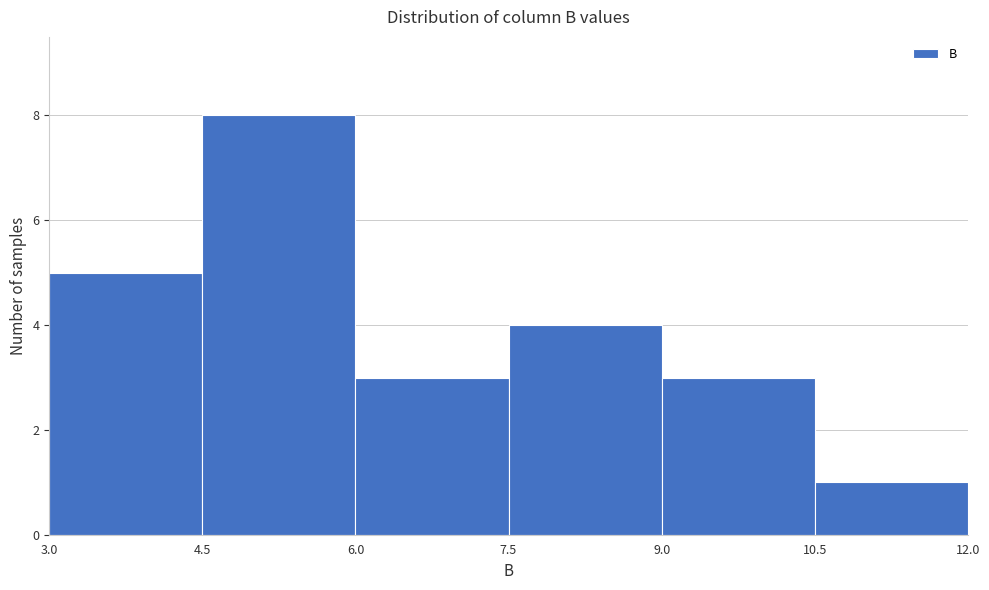

Reading left to right, transcribe this chart: for each bar, give the range it covers on the x-axis and its height. The values are not printed on the chart, so give them approximately, as read against the axis.

3.0 to 4.5: 5
4.5 to 6.0: 8
6.0 to 7.5: 3
7.5 to 9.0: 4
9.0 to 10.5: 3
10.5 to 12.0: 1